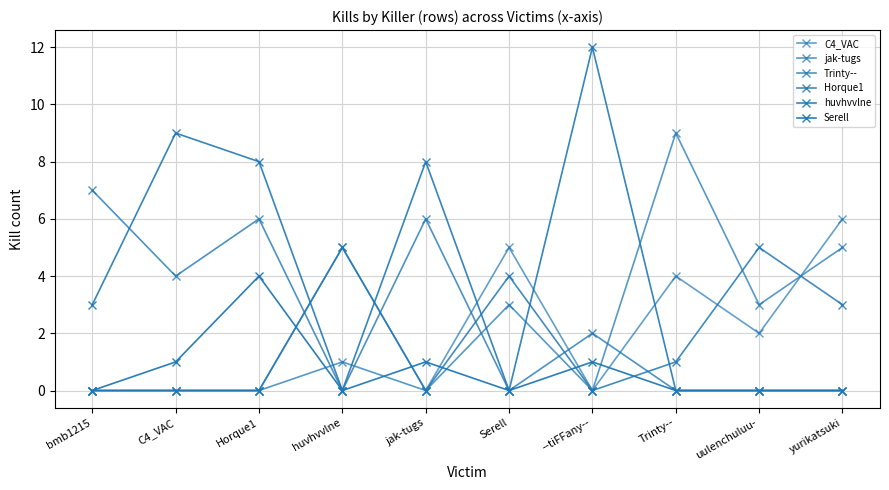

Which series changed the most between bmb1215 and yurikatsuki?

Trinty--